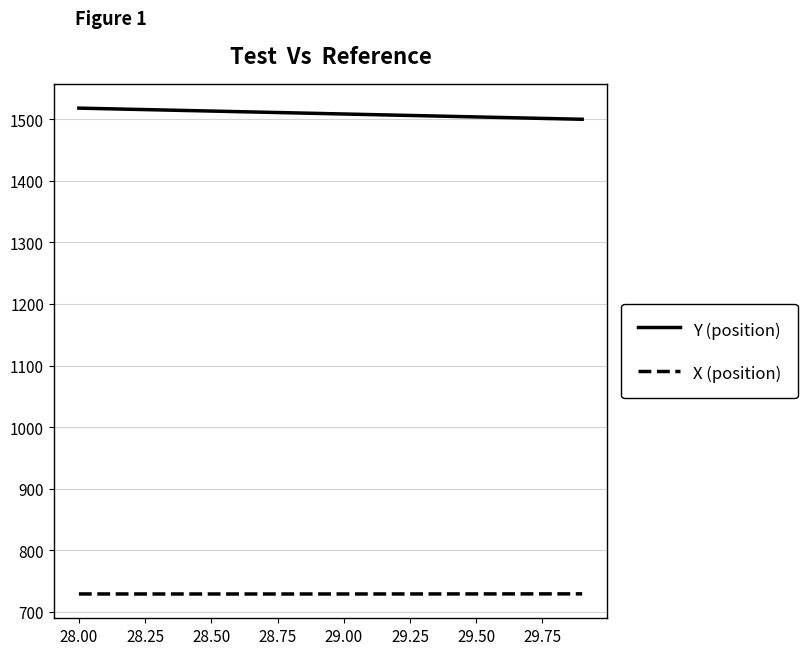

How many lines are shown in the chart?

2